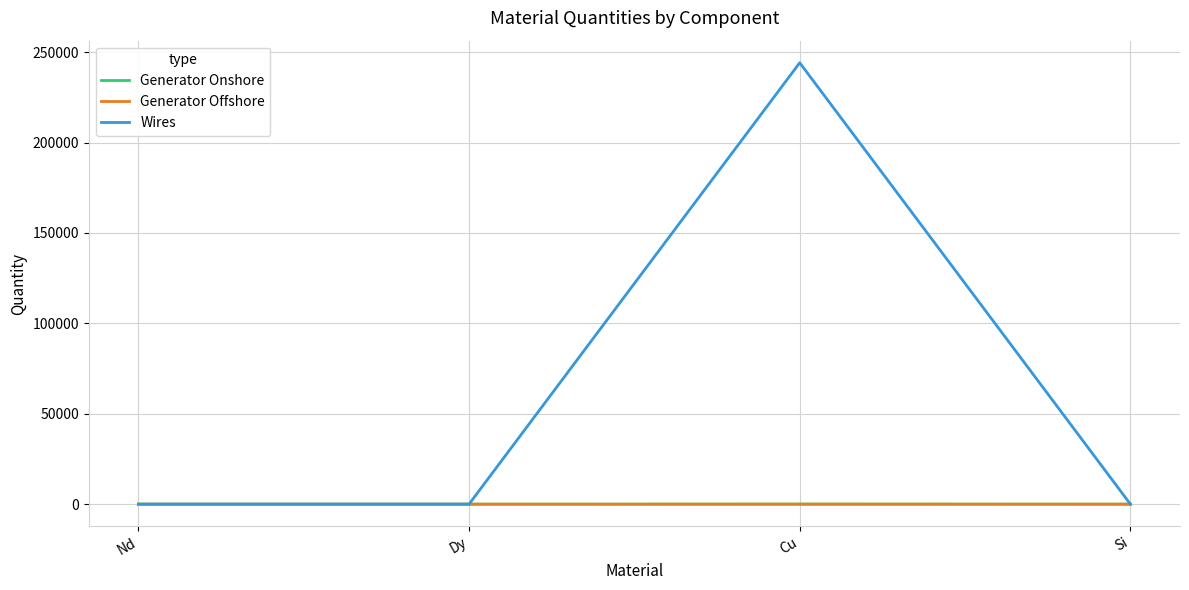

True or false: Wires has a value of -85463.4 at Dy.

False